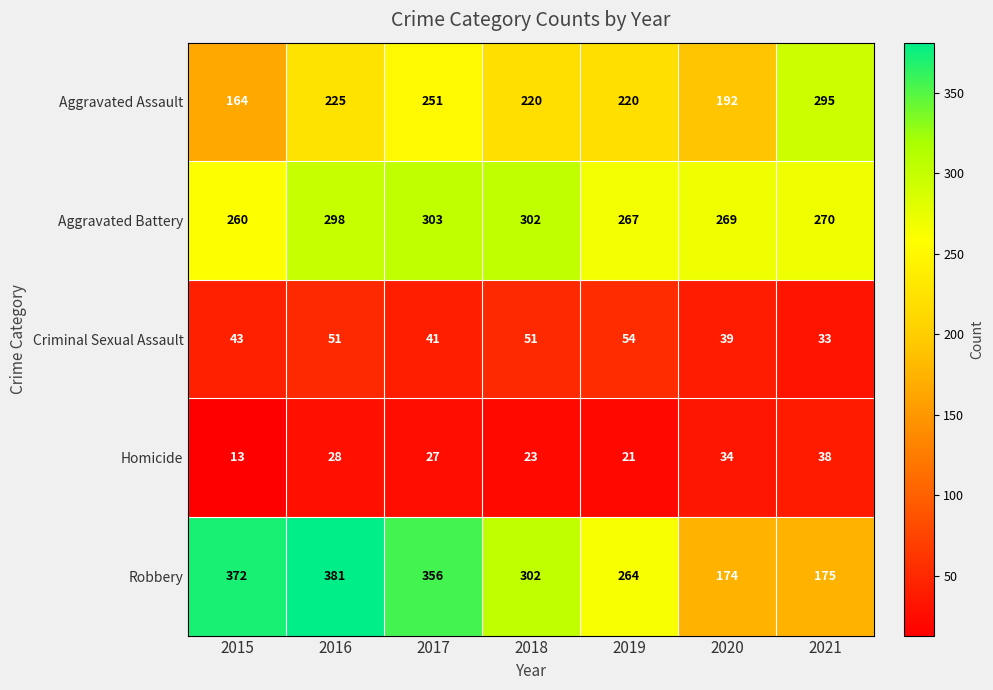

Rank the series by their maximum value, from lowest to highest.

Homicide, Criminal Sexual Assault, Aggravated Assault, Aggravated Battery, Robbery